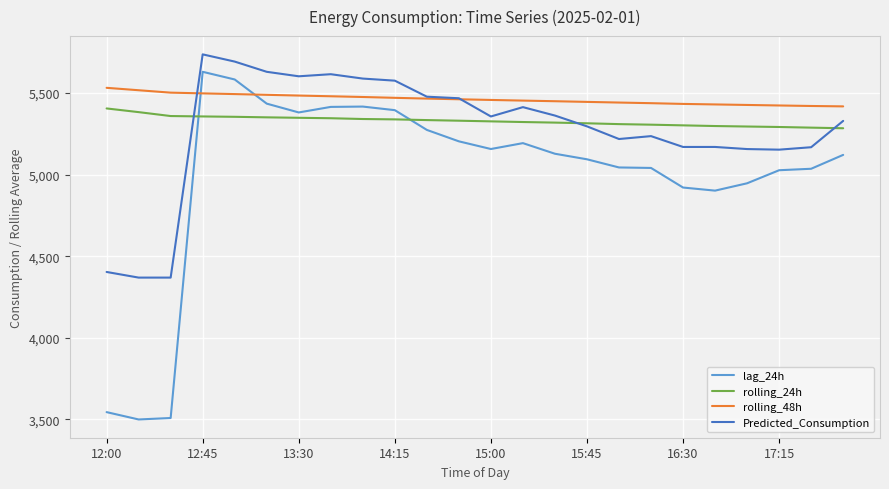

Which series ends up on top after the final intersection of lag_24h and rolling_48h?

rolling_48h